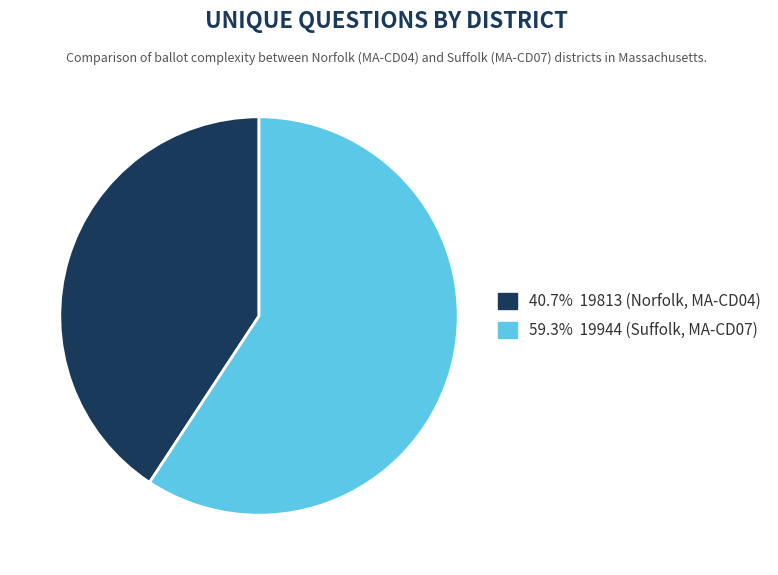

Is there a majority slice in this chart?

Yes